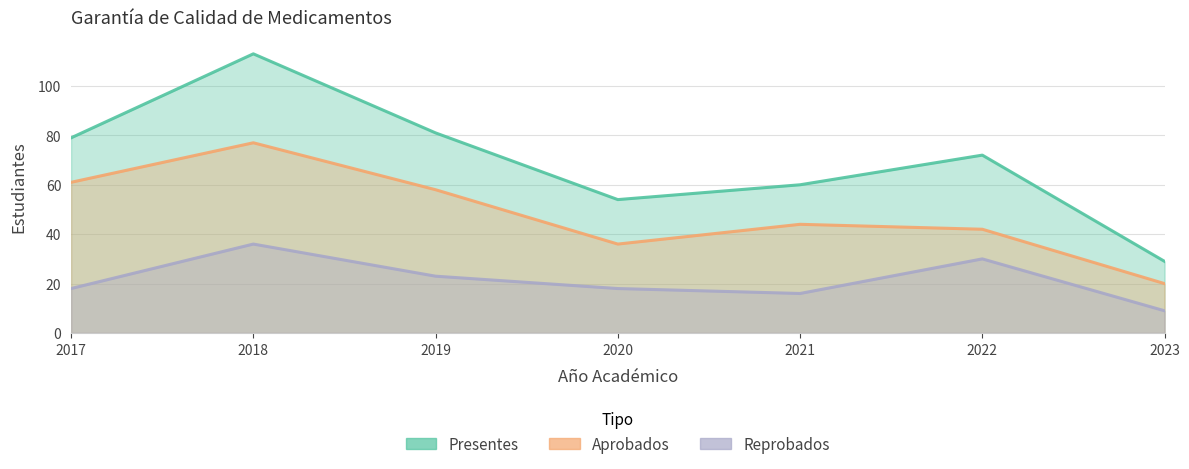

Which series has the widest spread of values?

presentes